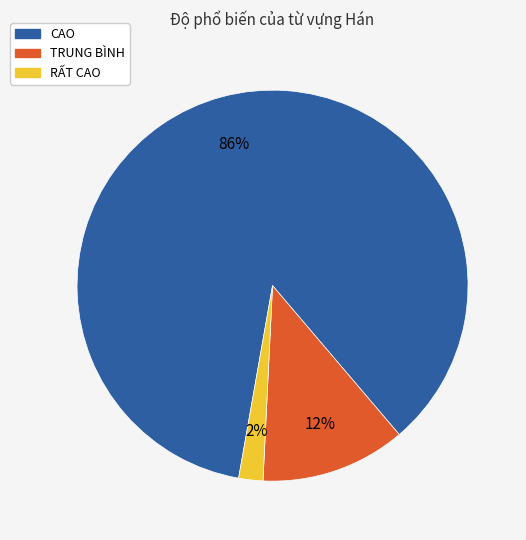

Which has a higher value, CAO or TRUNG BÌNH?

CAO